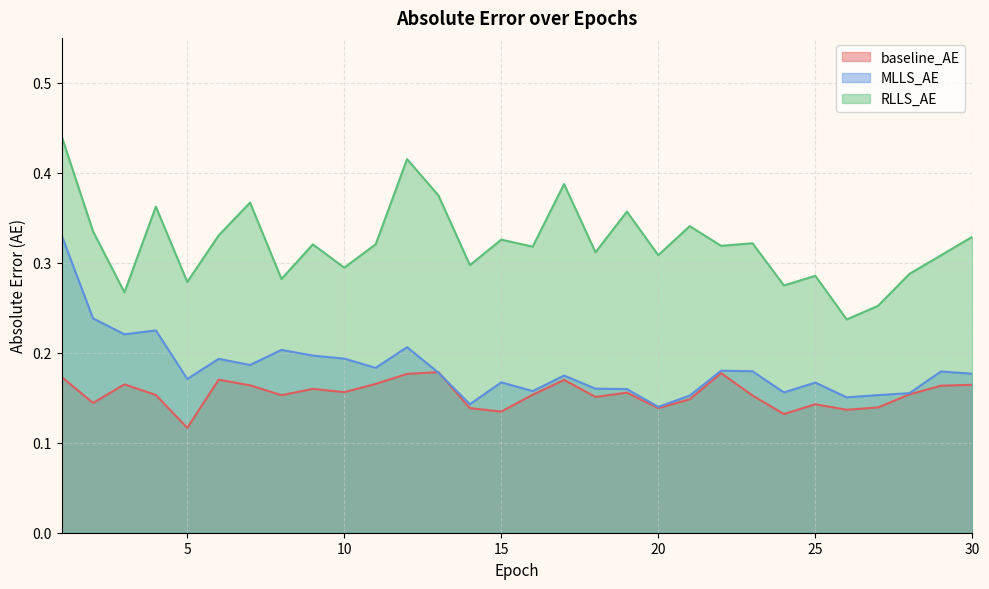

In MLLS_AE, how many points are higher than both neighbors (excluding endpoints)?

9